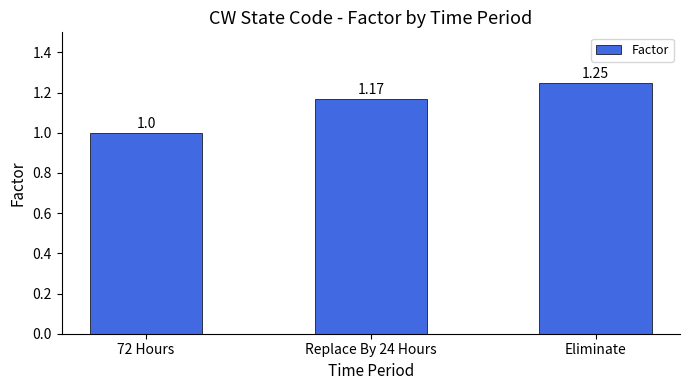

Rank the categories by value from lowest to highest.

72 Hours, Replace By 24 Hours, Eliminate